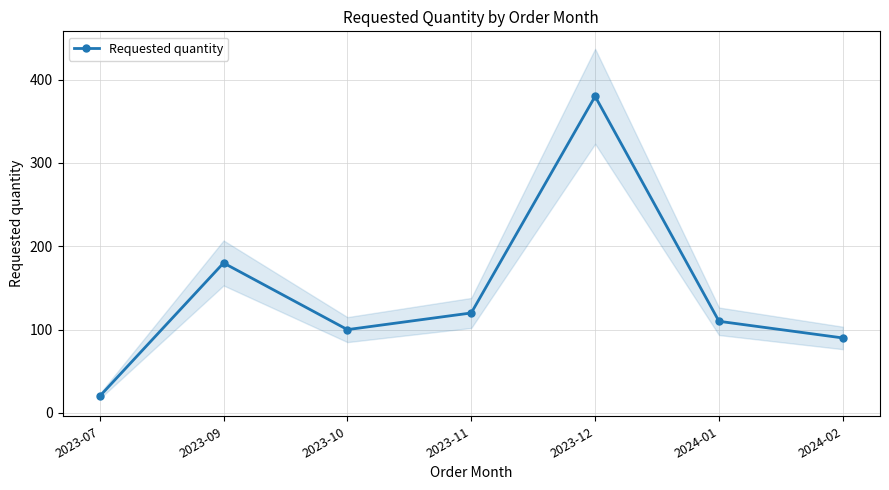

List the labels in order of value, largest first.

2023-12, 2023-09, 2023-11, 2024-01, 2023-10, 2024-02, 2023-07